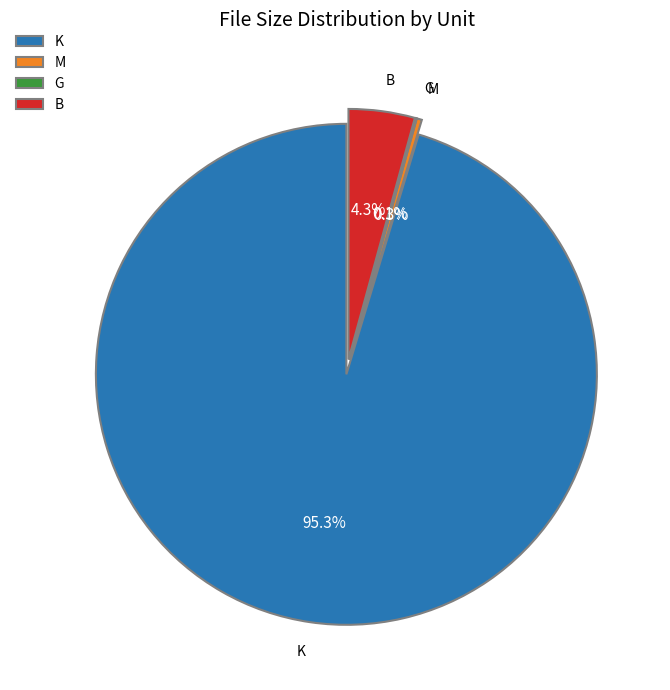

True or false: M accounts for 0% of the total.

True